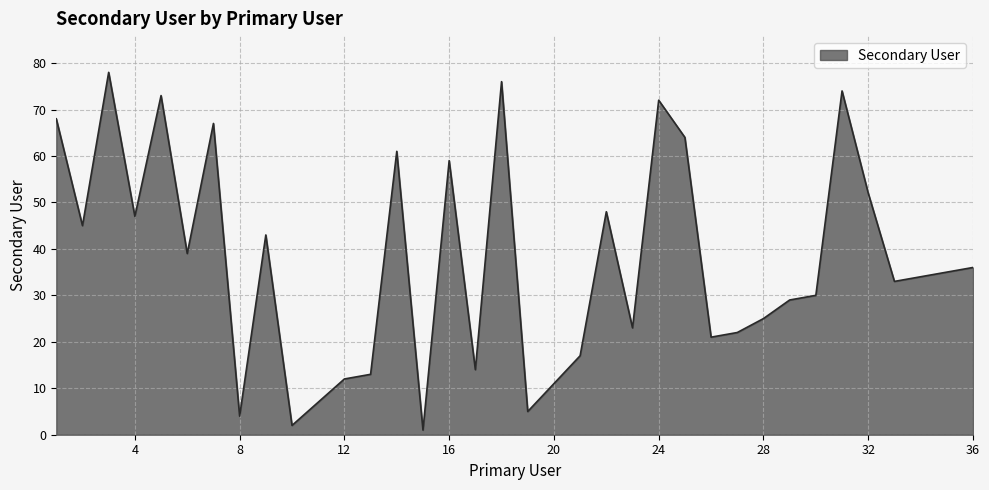

What is the maximum value shown in the chart?

78